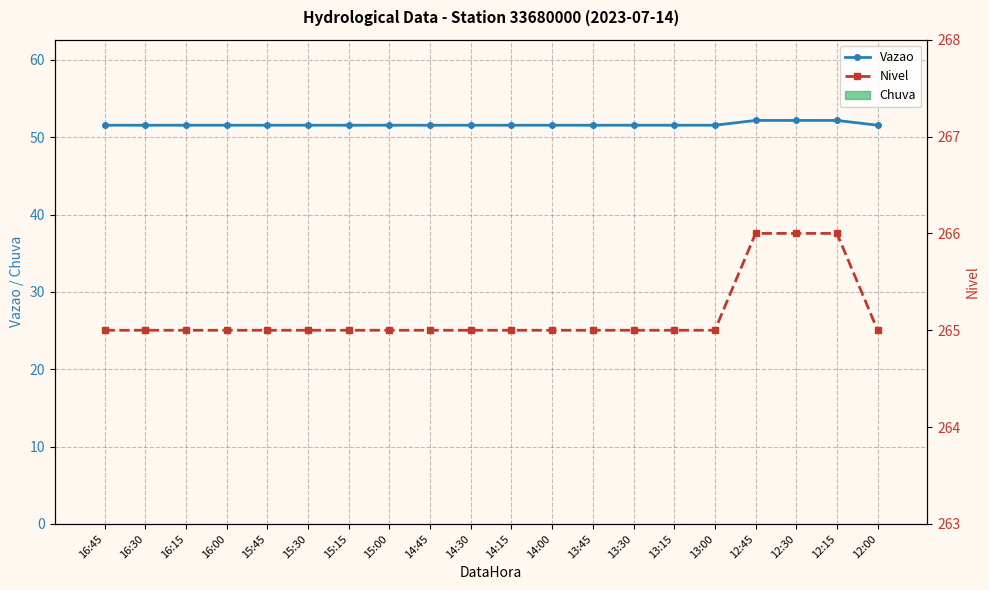

What is the label of the 11th bar from the left?

14:15